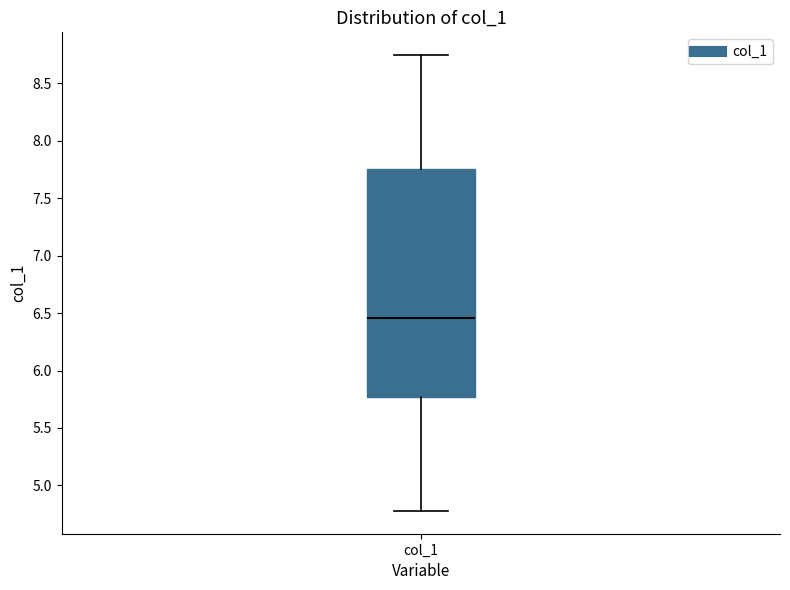

Transcribe this box plot: give where the median line is, the range the box spans, and where the two whiskers end, as read against the y-axis. The values are not printed on the chart, so give them approximately, as read against the axis.

median 6.45, box 5.75 to 7.75, whiskers 4.80 to 8.75